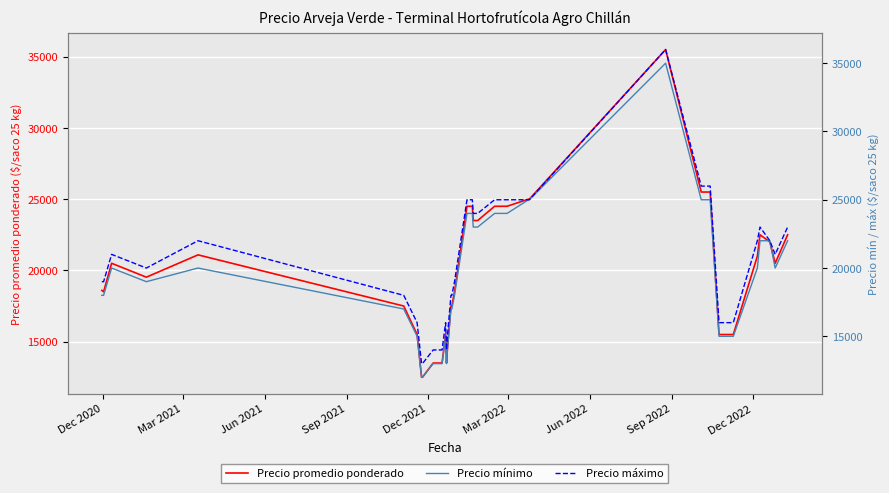

True or false: Precio máximo has more than 0 points higher than both neighbors.

True